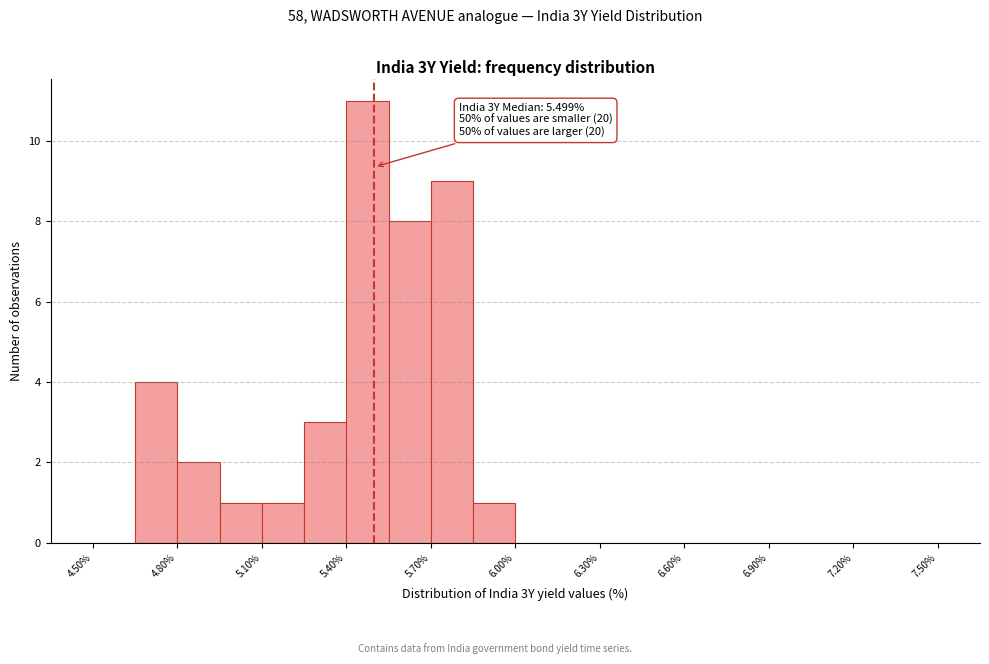

Around what value on the x-axis is the tallest bar? Give the approximate position of its centre, as read against the axis.

5.50